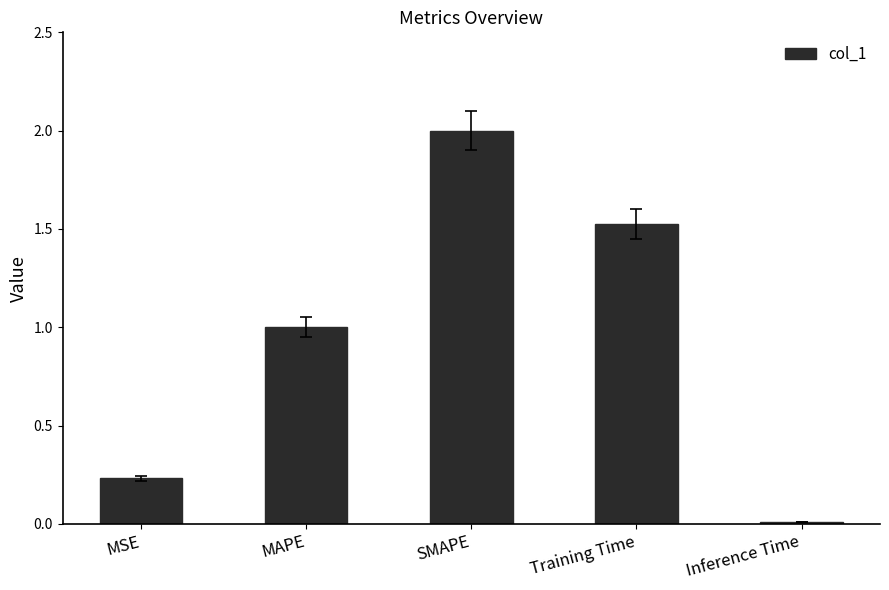

Rank the categories by value from highest to lowest.

SMAPE, Training Time, MAPE, MSE, Inference Time